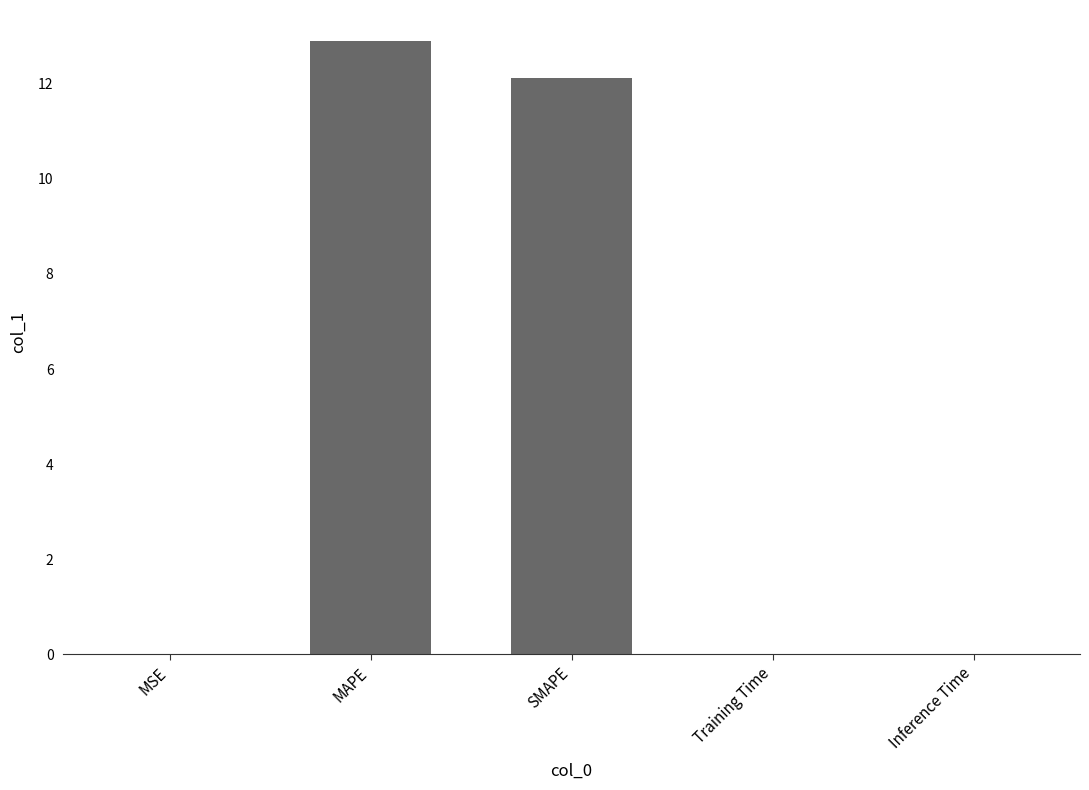

Between SMAPE and Inference Time, which is larger?

SMAPE